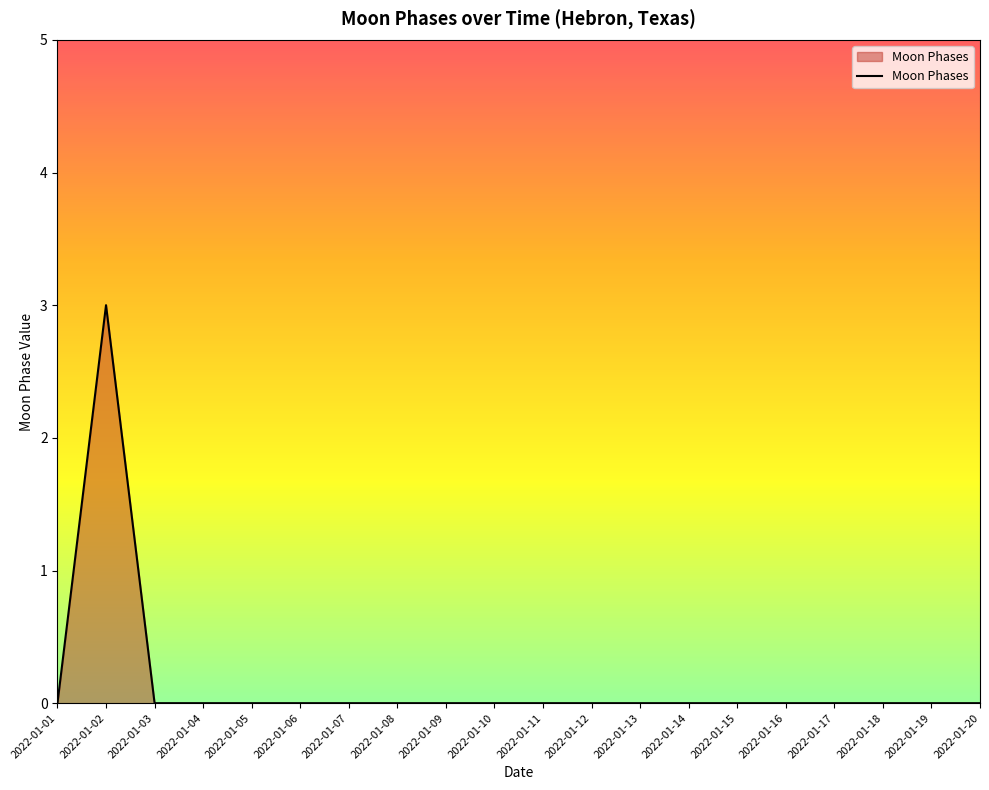

At which category does the data reach its first local peak?

2022-01-02